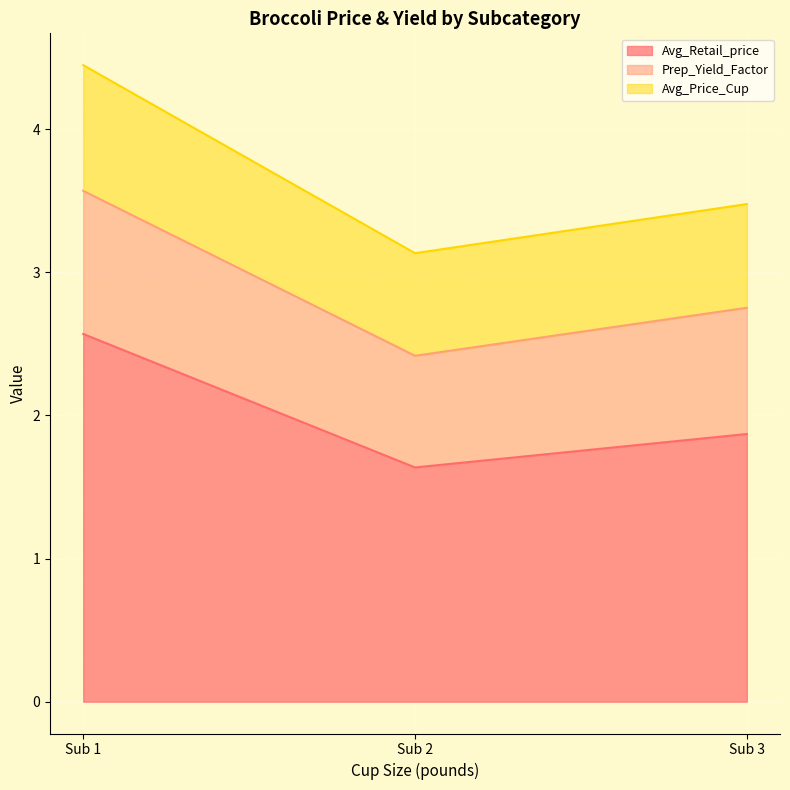

What is the maximum value for Avg_Retail_price?

2.6